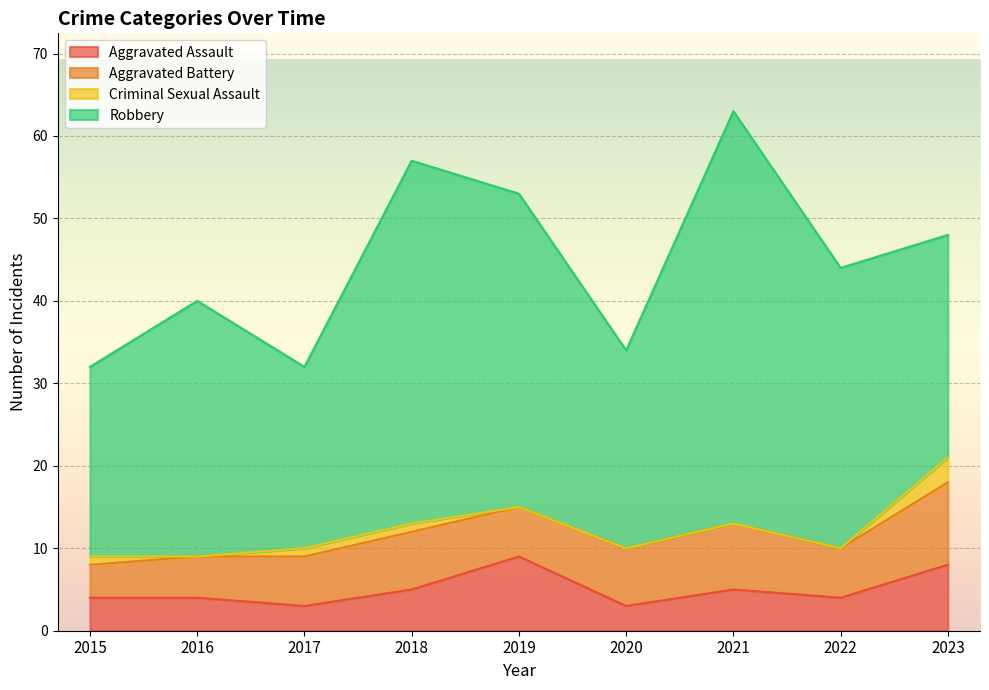

In Aggravated Battery, how many points are lower than both neighbors (excluding endpoints)?

2